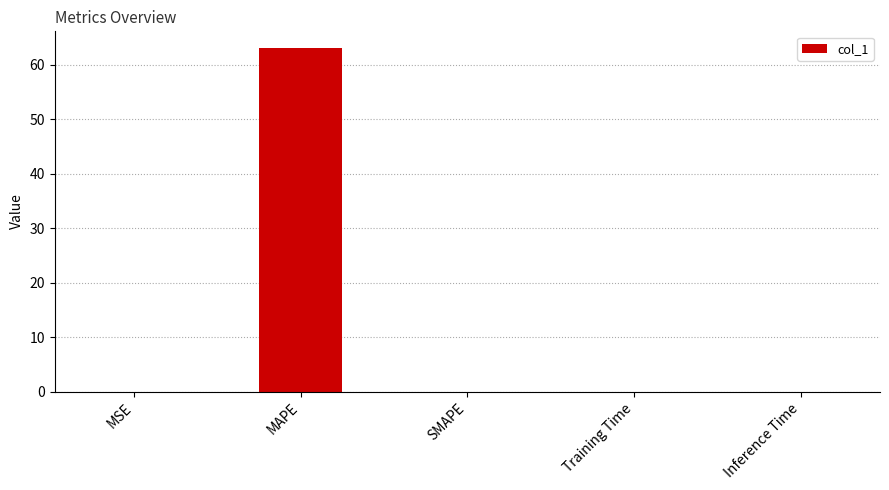

True or false: the data shows 63.0 at MAPE.

True